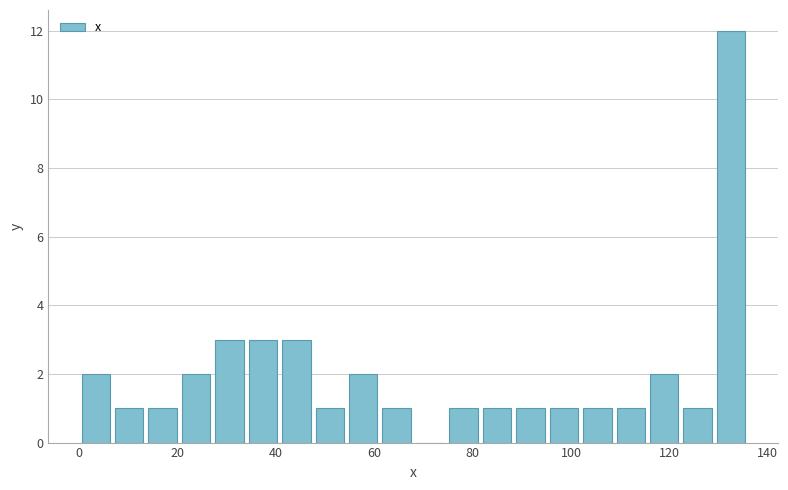

Around what value on the x-axis is the tallest bar? Give the approximate position of its centre, as read against the axis.

132